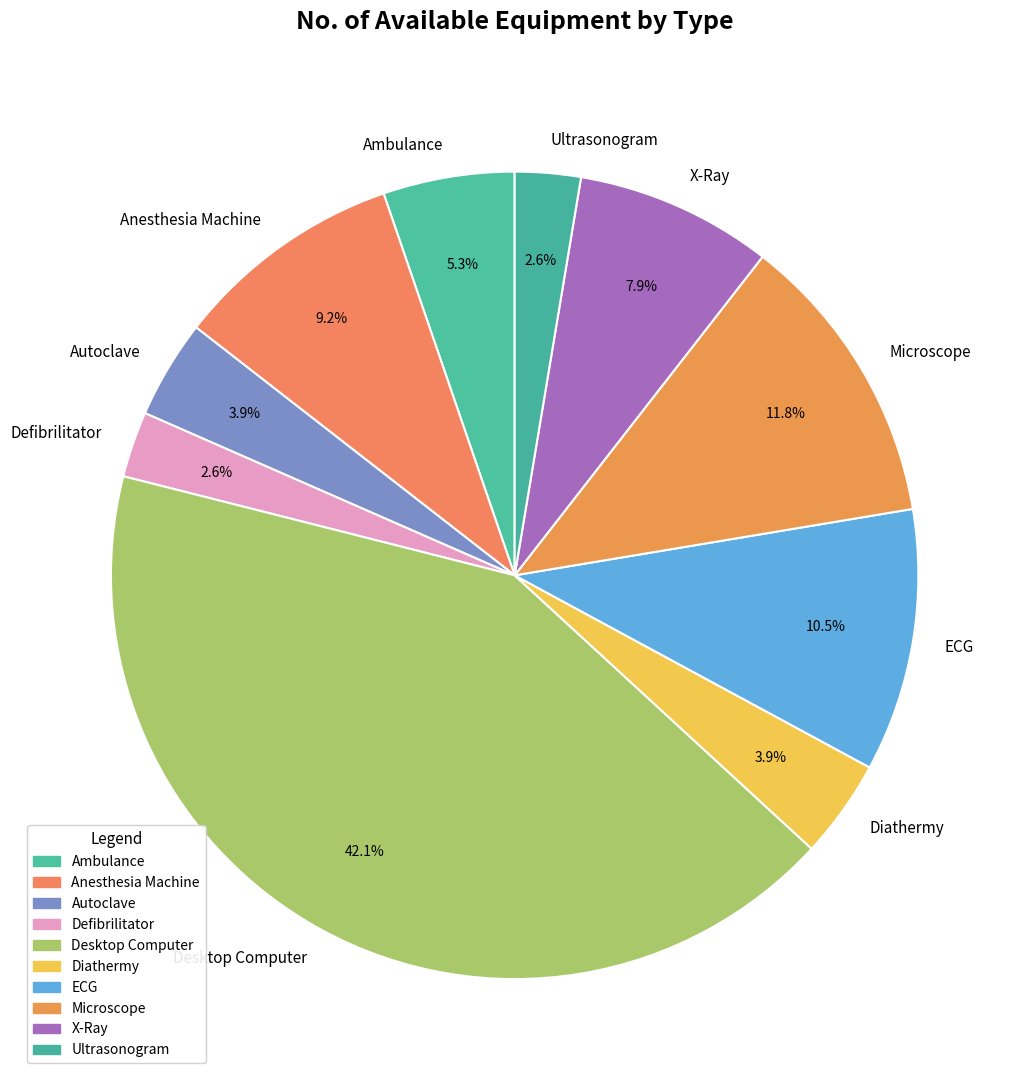

Does any single category account for the majority?

No